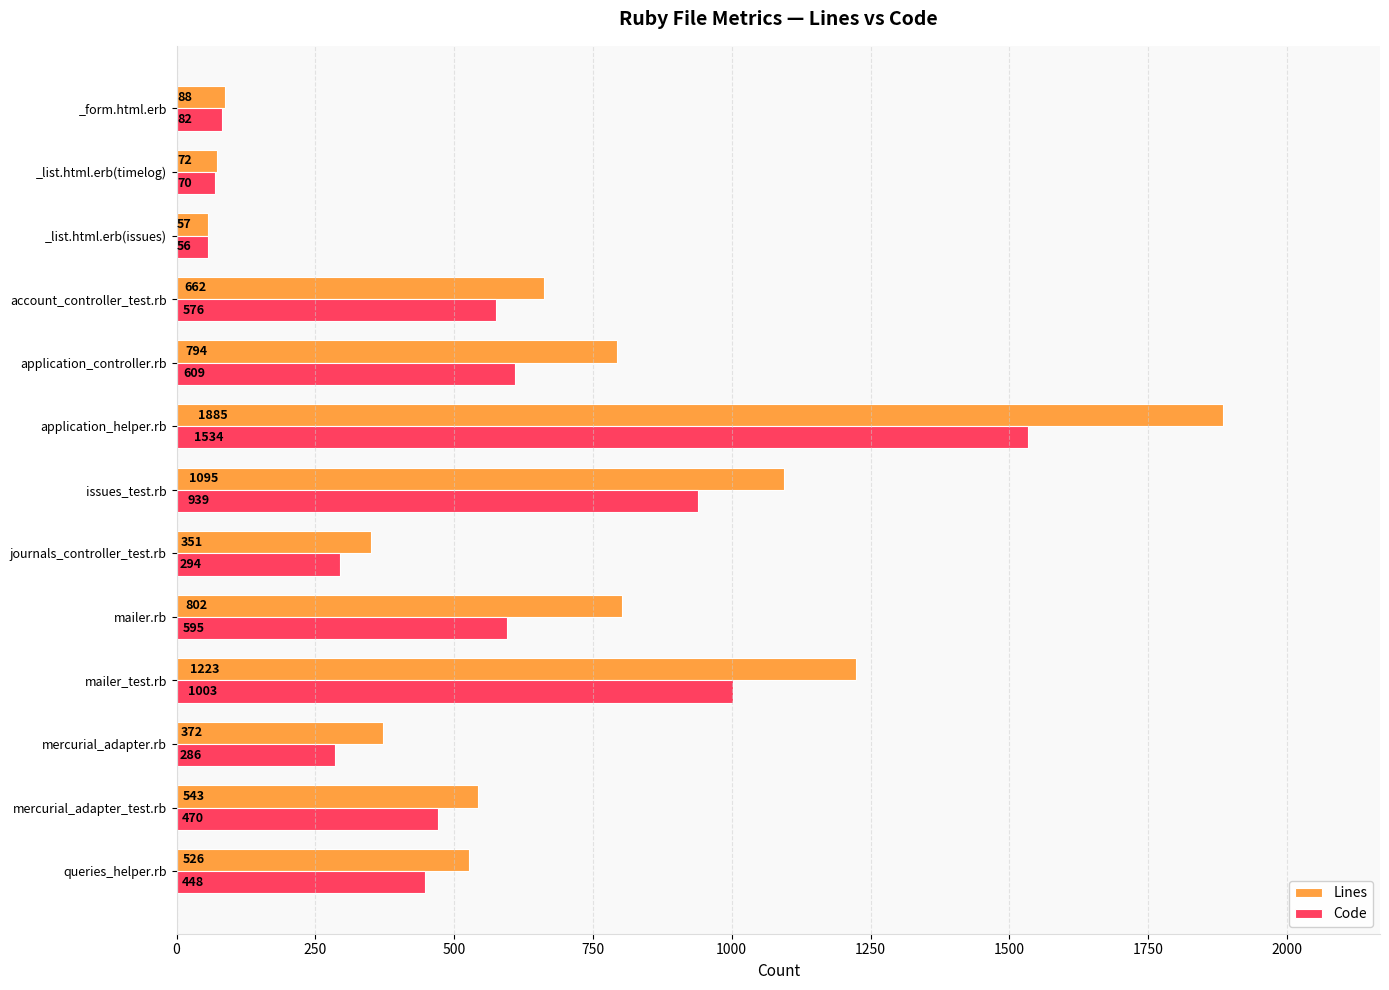

What is the difference between the maximum and minimum values in the Lines series?

1828